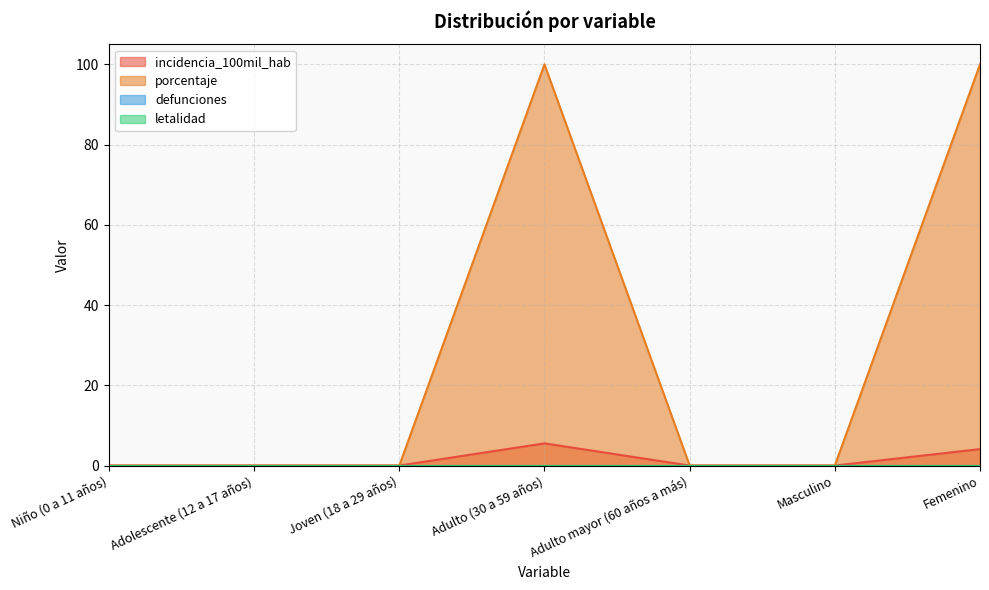

How many lines are shown in the chart?

4